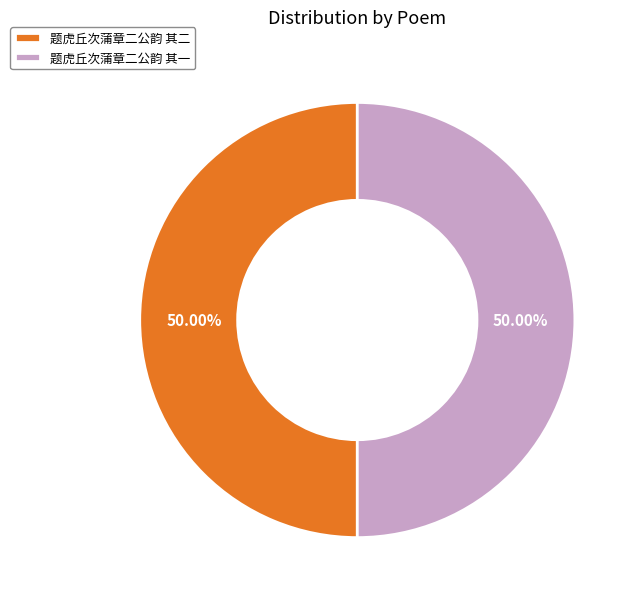

Is the sum of 题虎丘次蒲章二公韵 其二 and 题虎丘次蒲章二公韵 其一 greater than half?

Yes